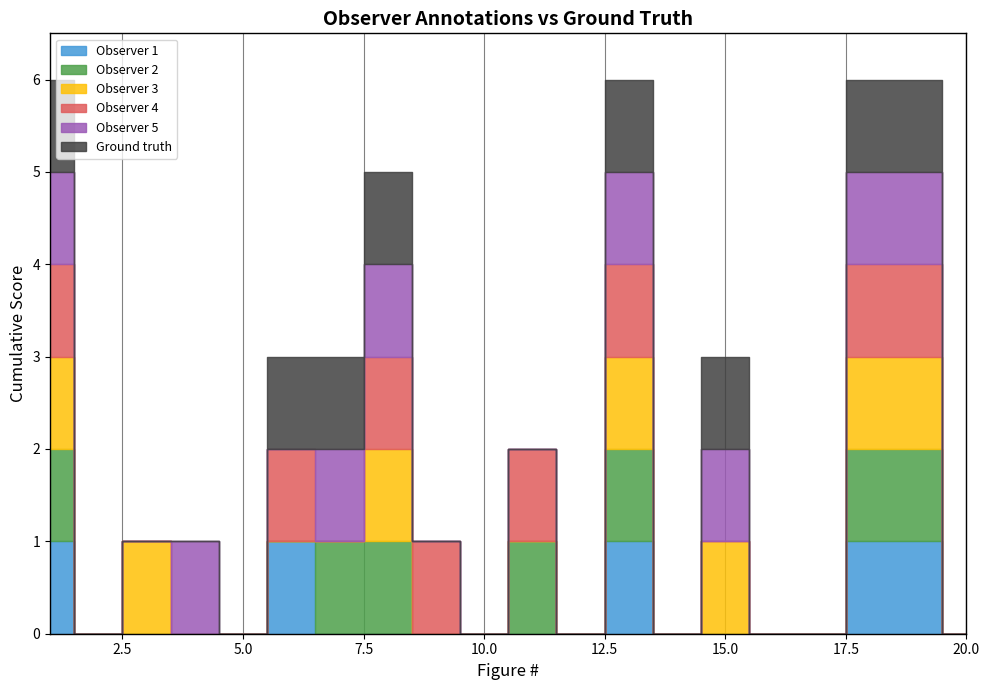

Is it true that Observer 4 equals 2 at 1?

False